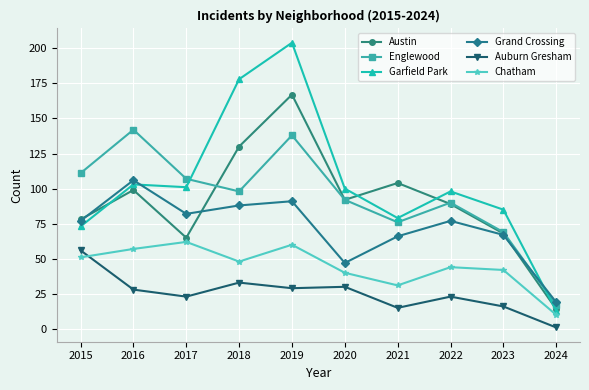

Which series has the largest total across all categories?

Garfield Park